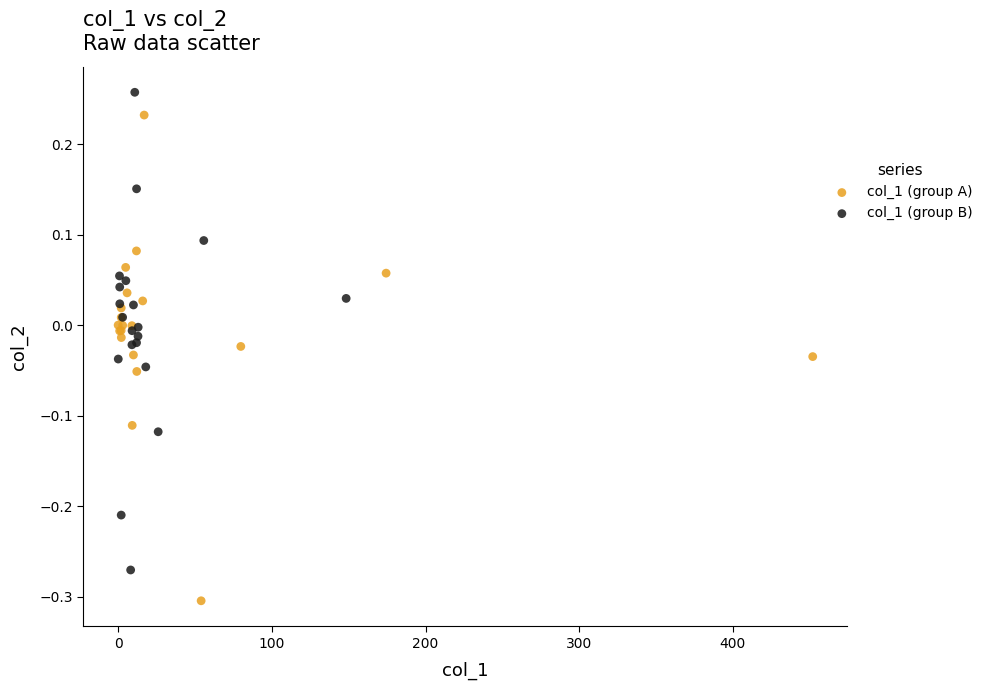

Which series reaches the minimum Y coordinate?

col_1 (group A)